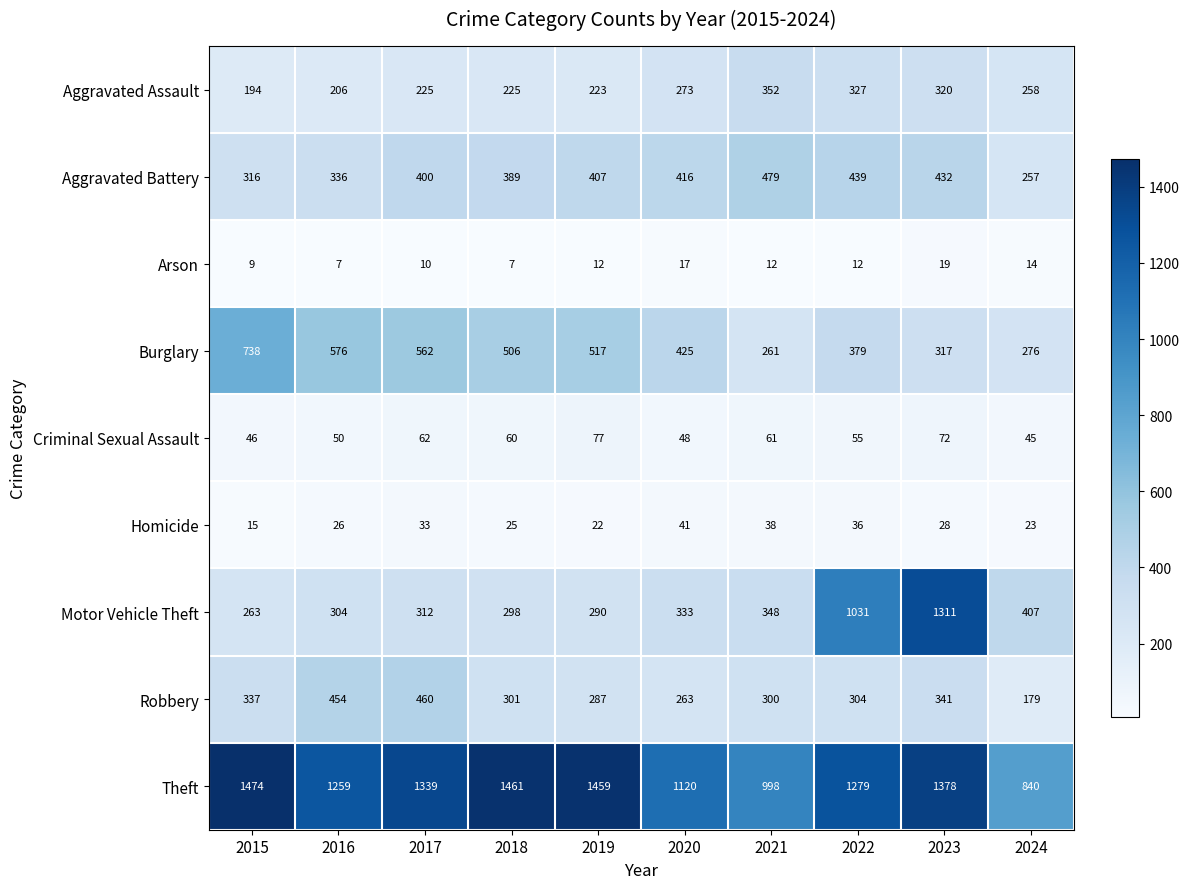

At 2024, list the series in order from largest to smallest.

Theft, Motor Vehicle Theft, Burglary, Aggravated Assault, Aggravated Battery, Robbery, Criminal Sexual Assault, Homicide, Arson